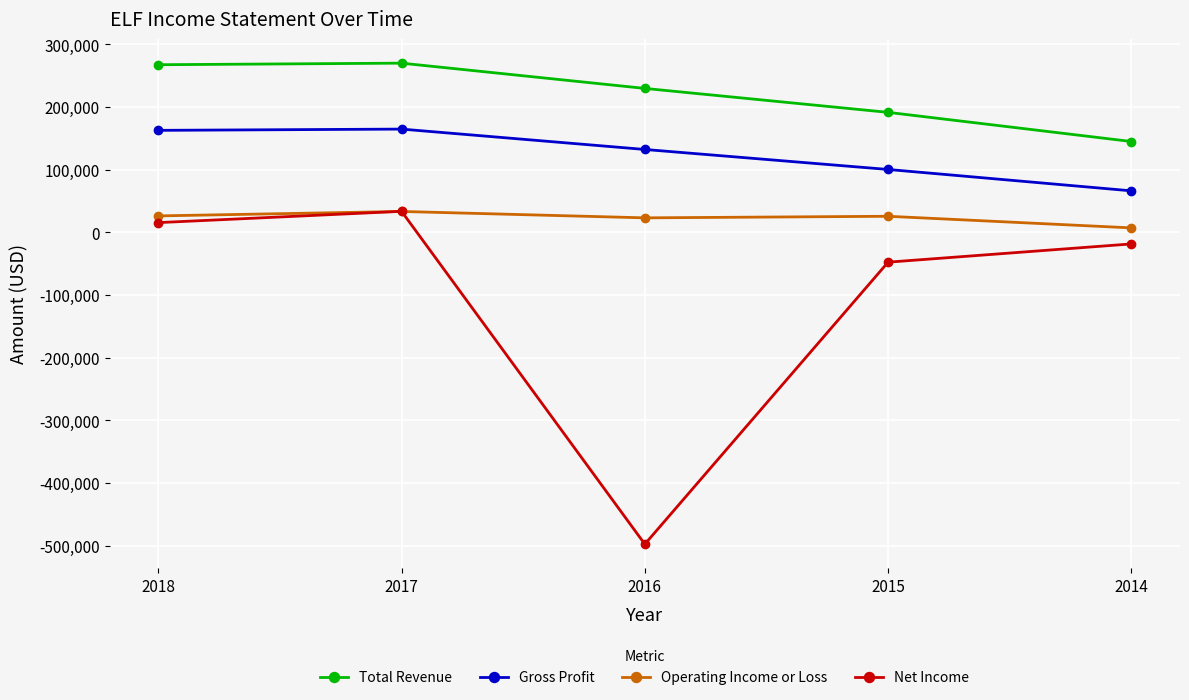

In Net Income, how many points are higher than both neighbors (excluding endpoints)?

1